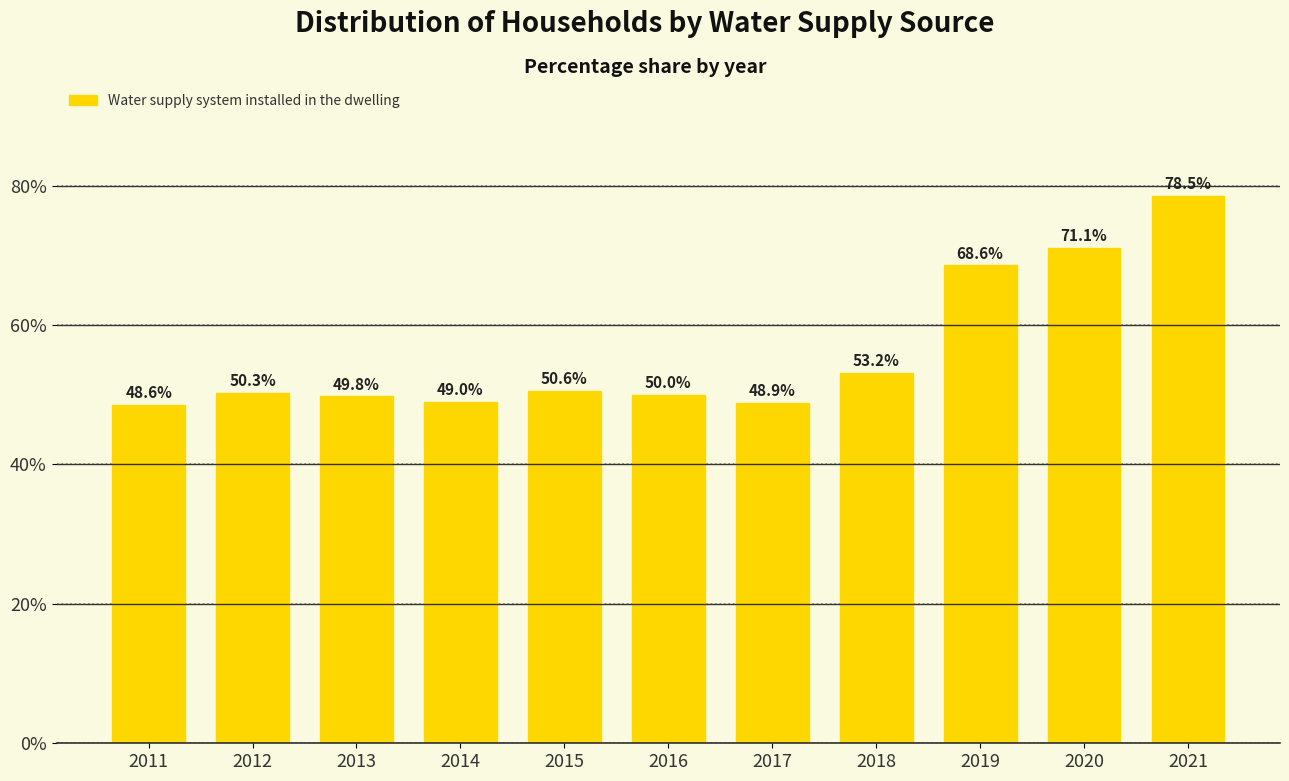

Are the bars horizontal?

No